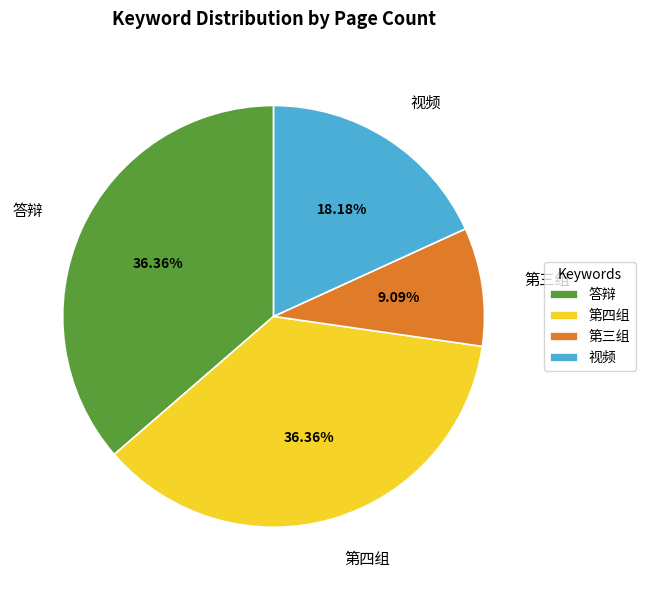

Count the number of slices in the pie.

4